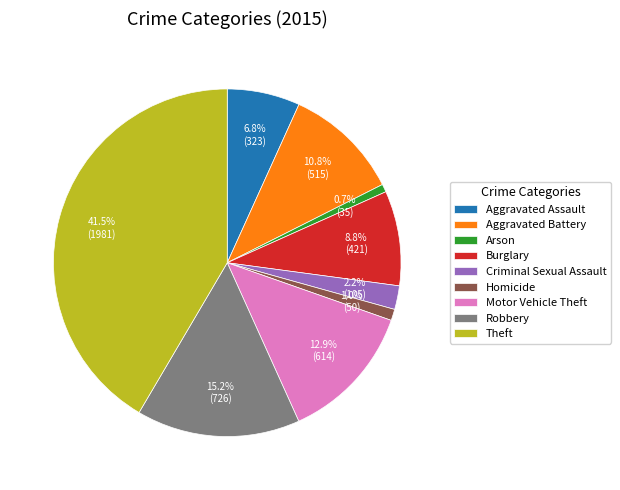

What is the ratio of the value at Criminal Sexual Assault to the value at Aggravated Assault?

0.3